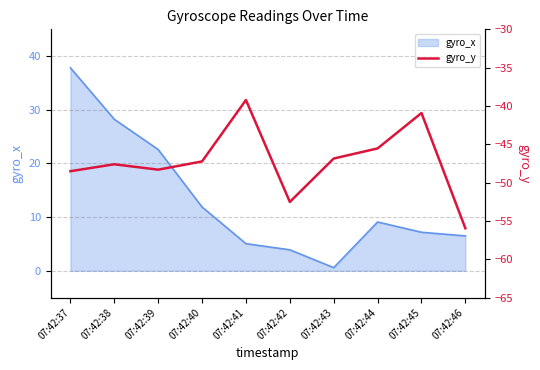

At which label is gyro_x closest to 19?

07:42:39